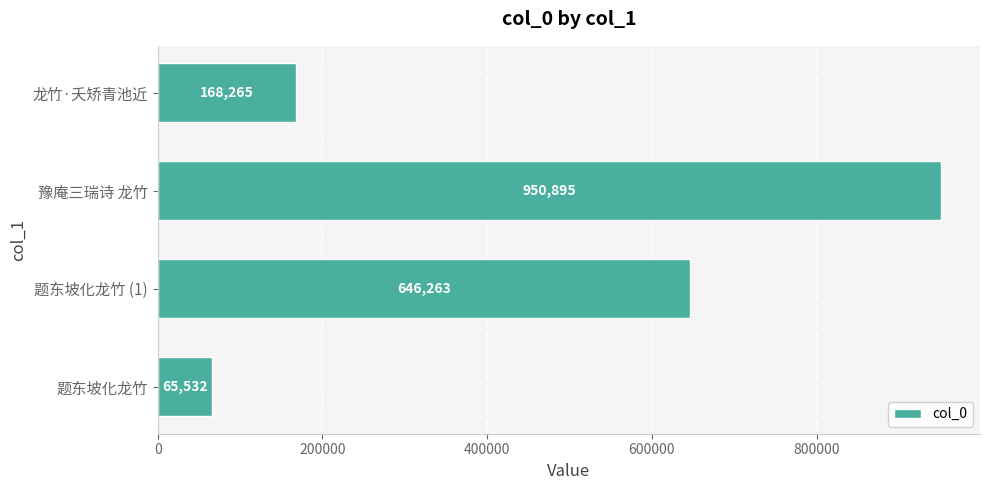

What is the sum of all values?

1830955